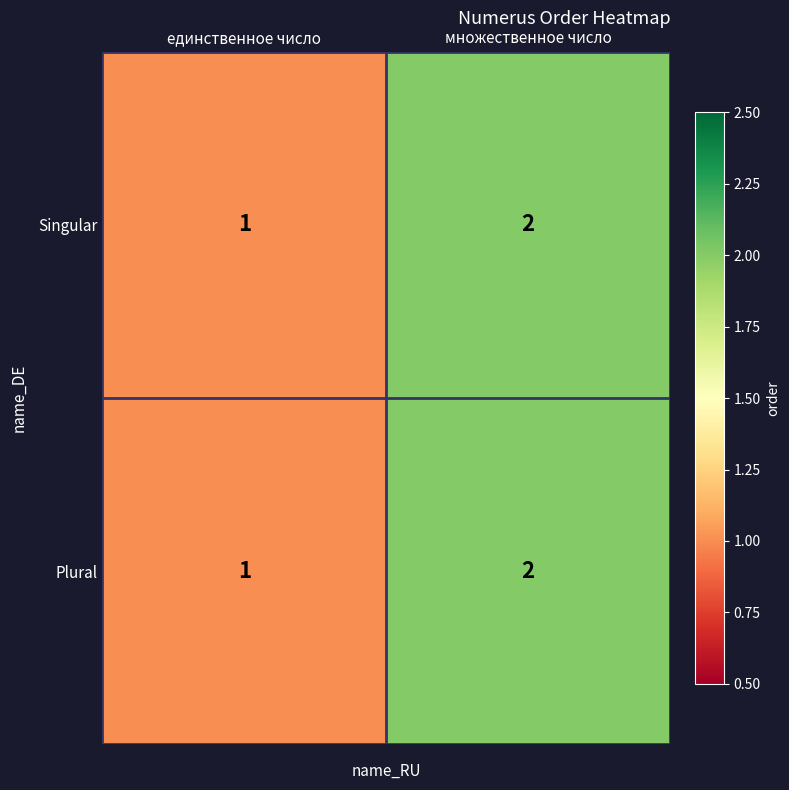

At which category is the sum across all series the highest?

множественное число